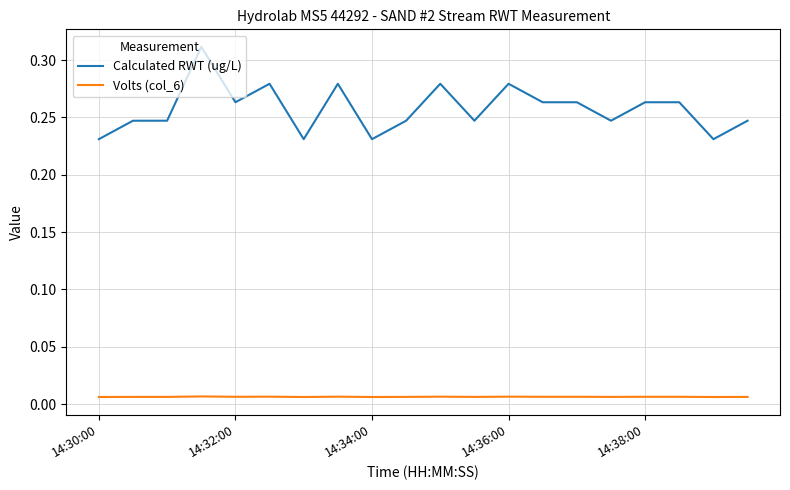

Which series has the widest spread of values?

Calculated RWT (ug/L)